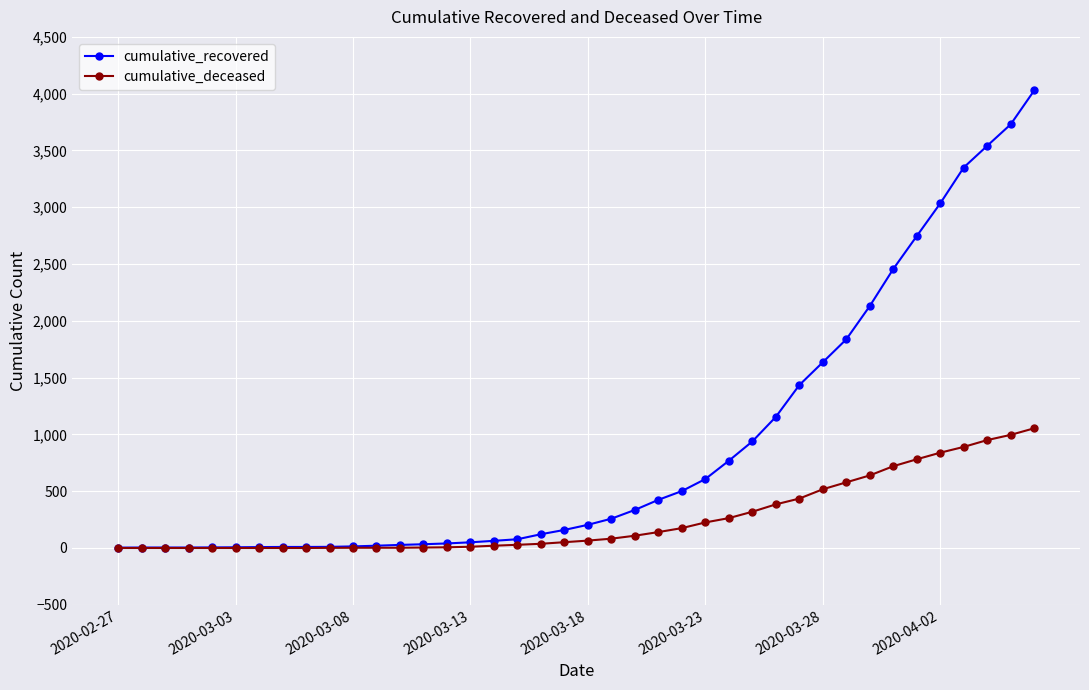

What is the value of the cumulative_deceased point at the 31st from the left?

517